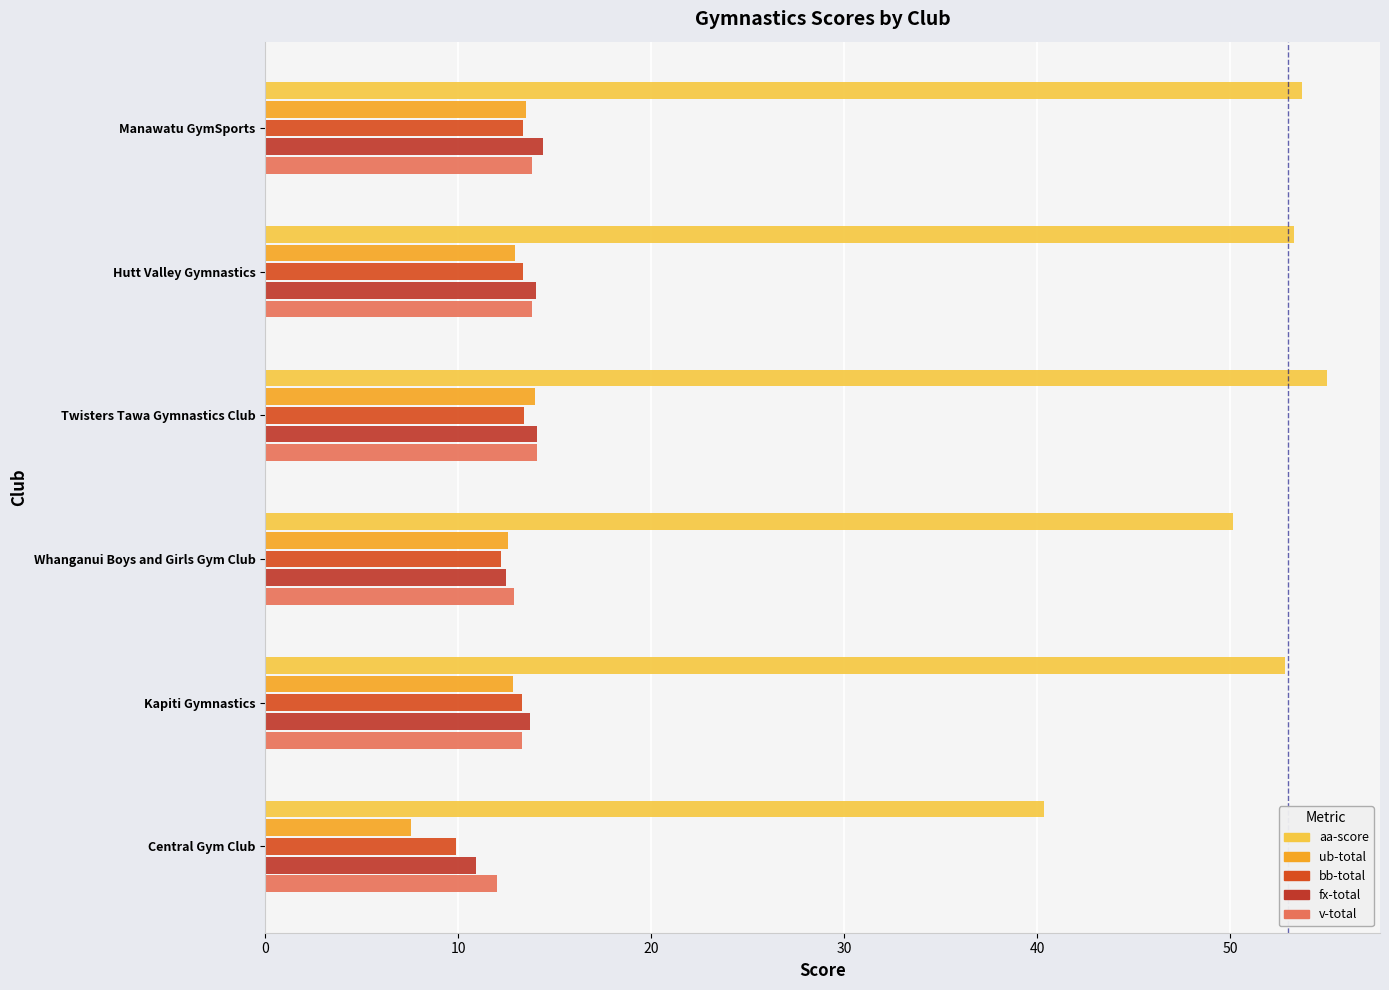

What is the minimum value for fx-total?

10.9